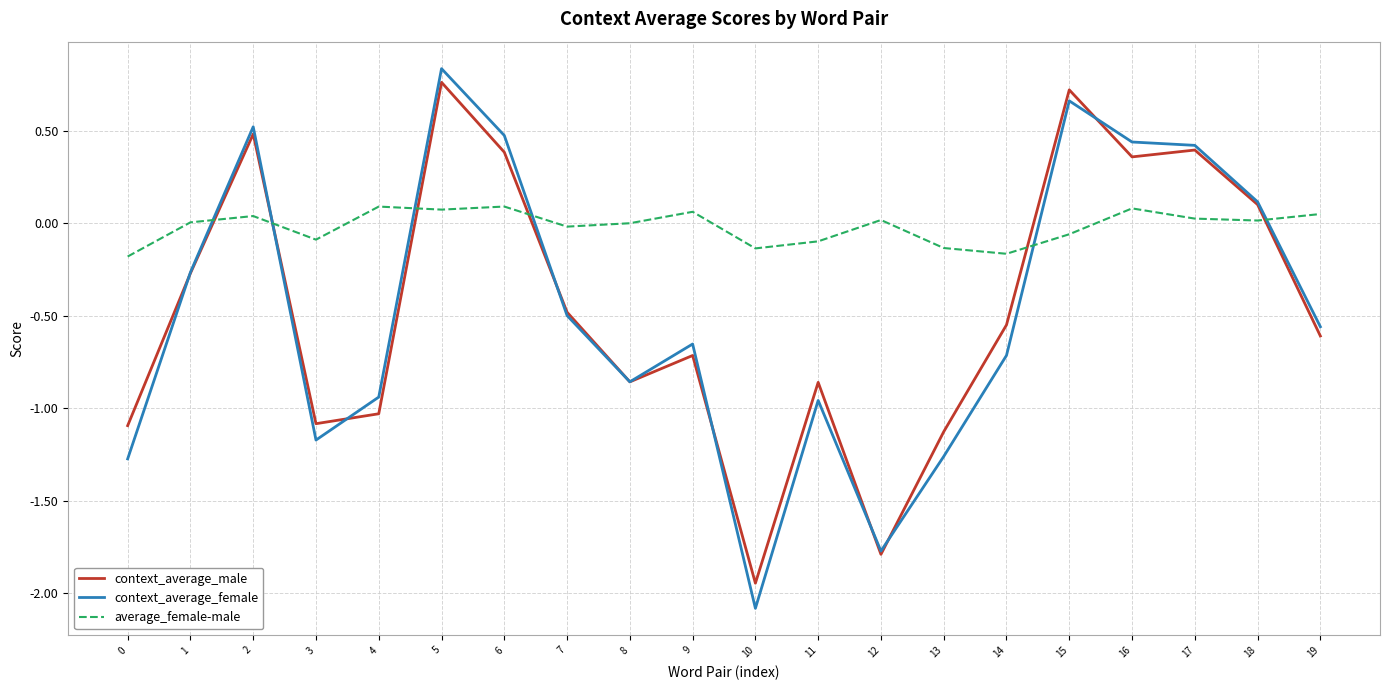

Between which two adjacent categories do context_average_female and average_female-male first intersect?

1 and 2